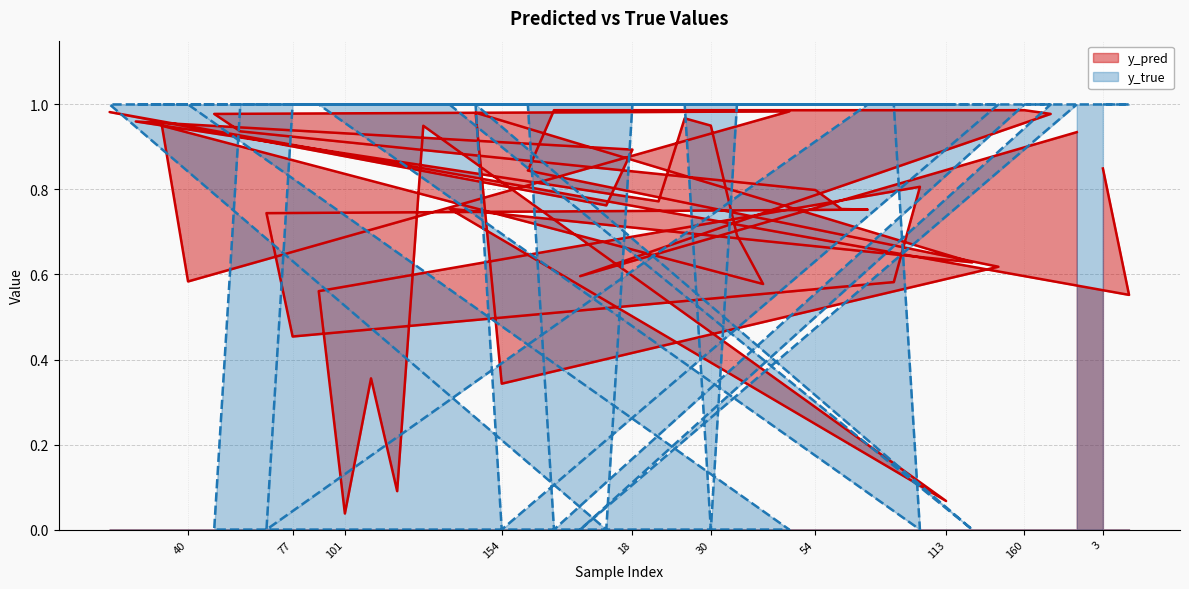

List the series in order of their overall mean, highest first.

y_true, y_pred